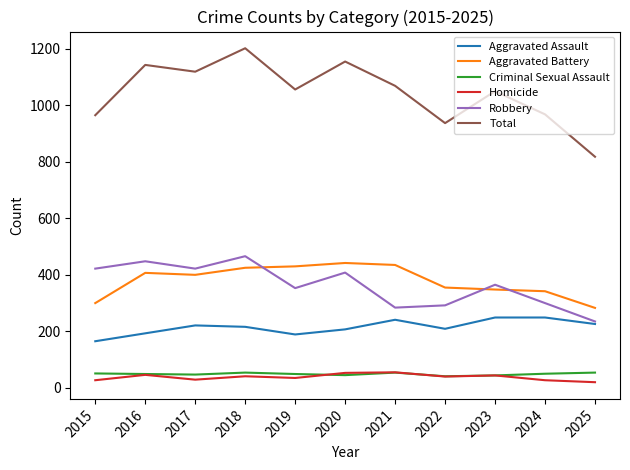

What is the sum of the Homicide values at 2020 and 2022?

93